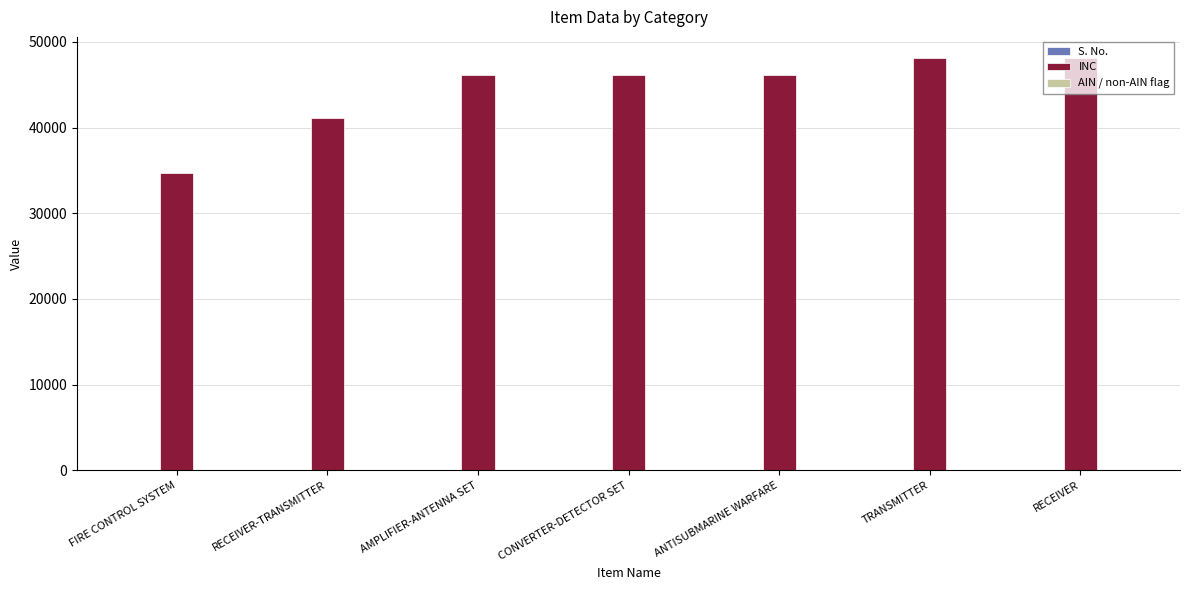

What is the maximum value shown in the chart?

48180